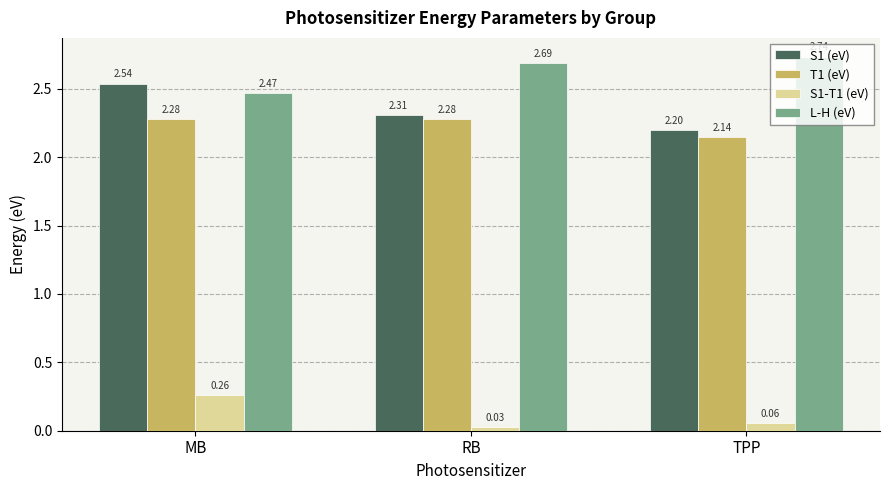

How many groups of bars are there?

3